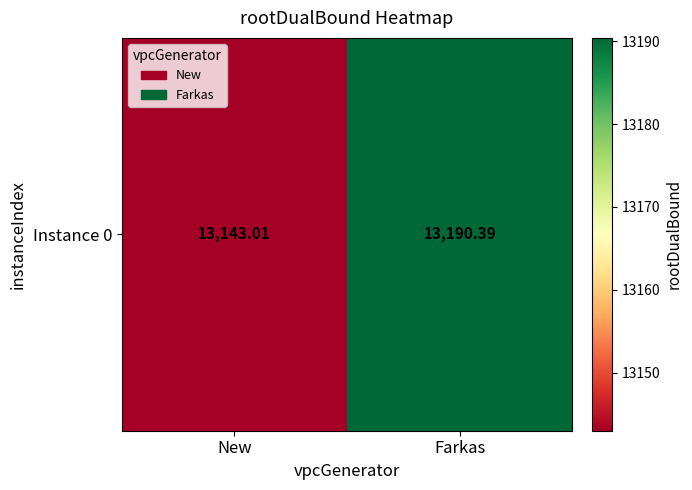

What is the change in value from New to Farkas?

+47.4